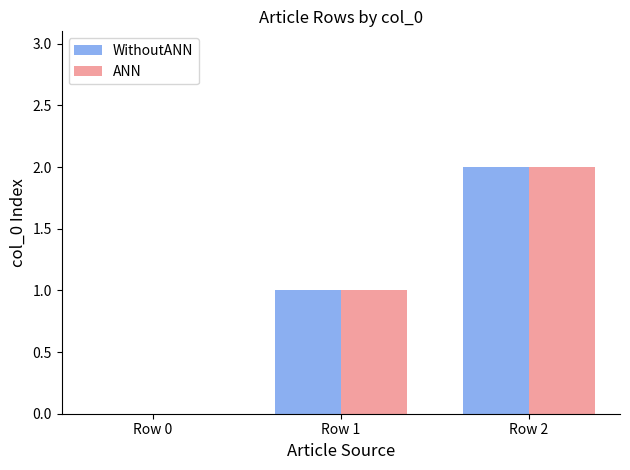

Reading left to right, list all the values displayed in this chart.

WithoutANN: 0	1	2
ANN: 0	1	2